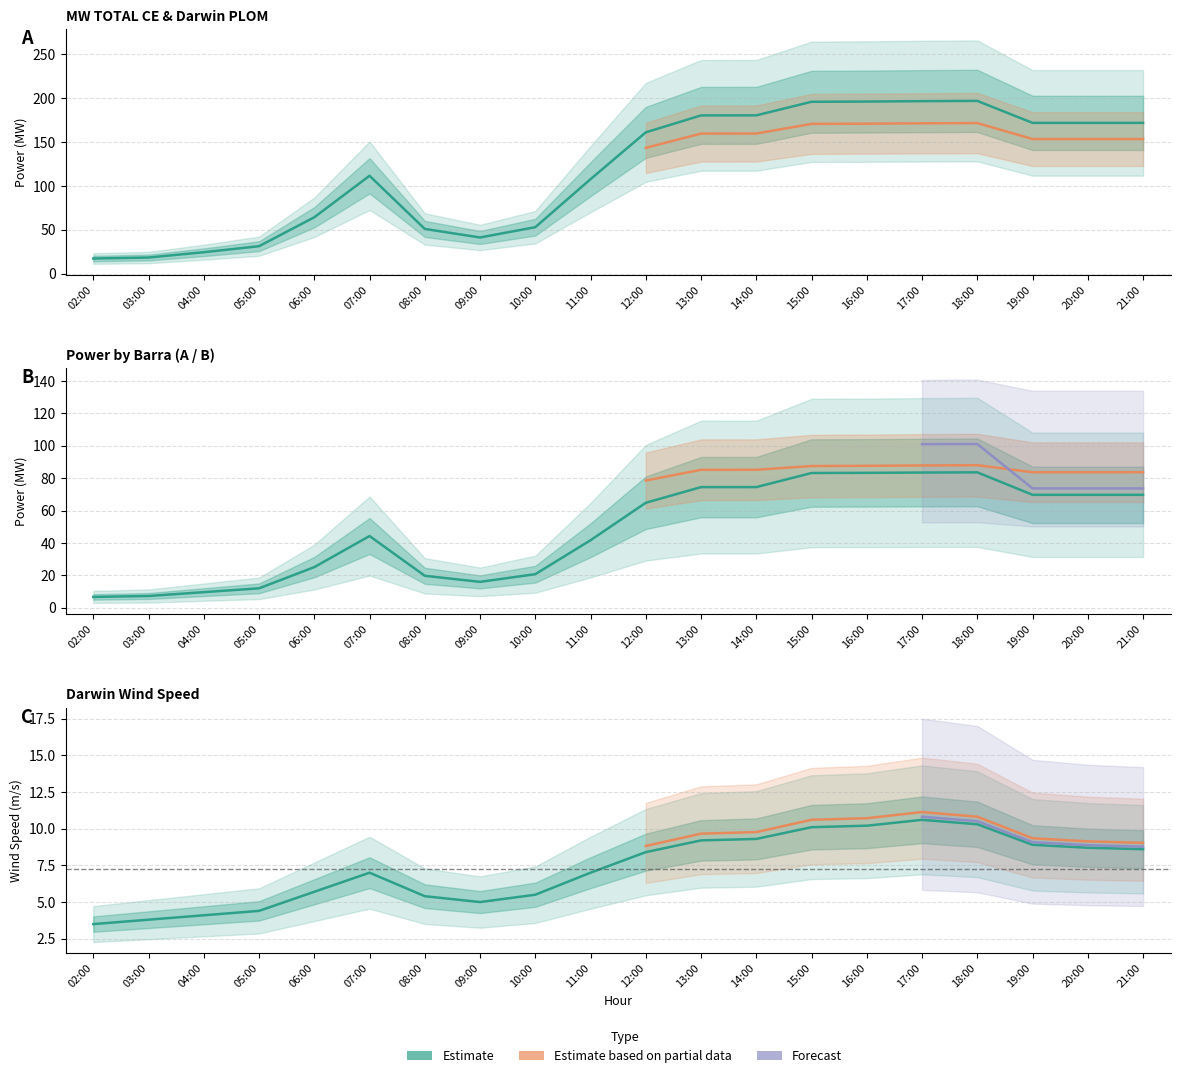

What is the label of the 14th point from the right?

08:00